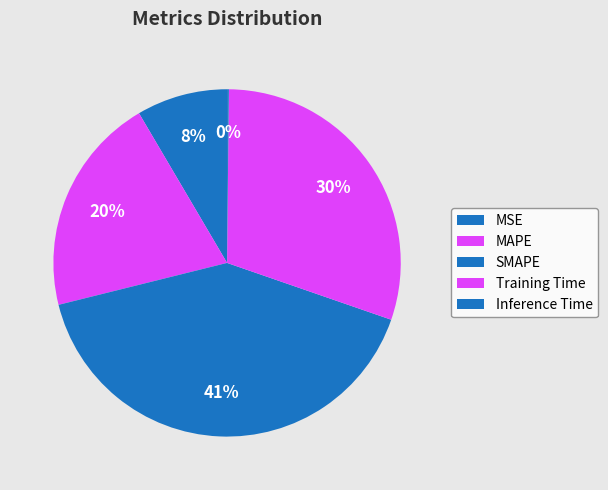

Is MSE the majority of the pie?

No